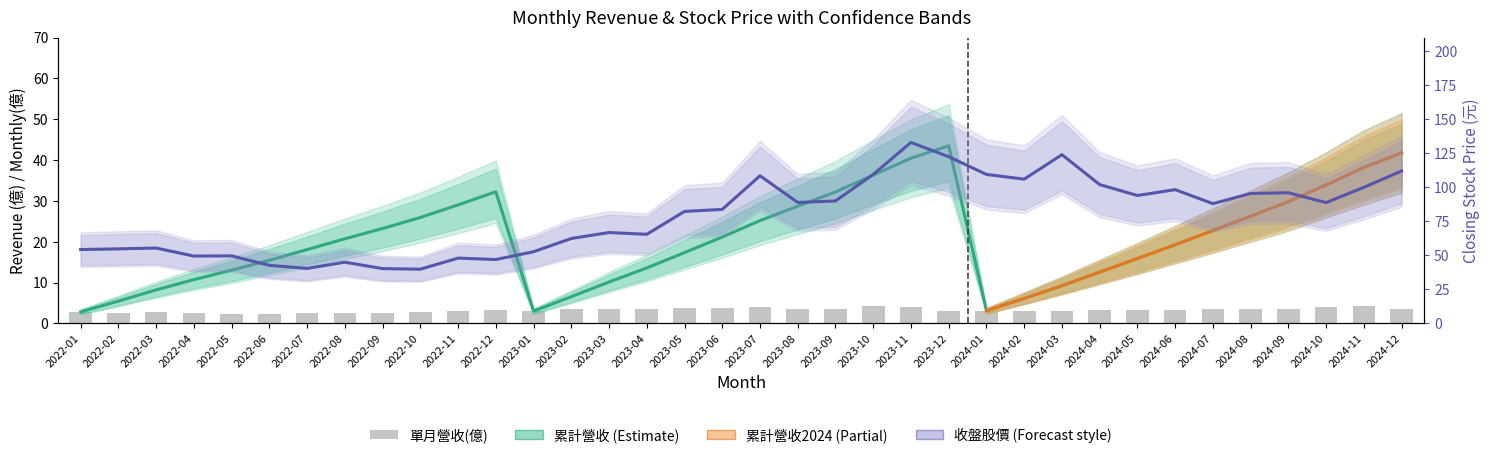

What is the difference between the maximum and minimum values in the 單月營收(億) series?

2.0